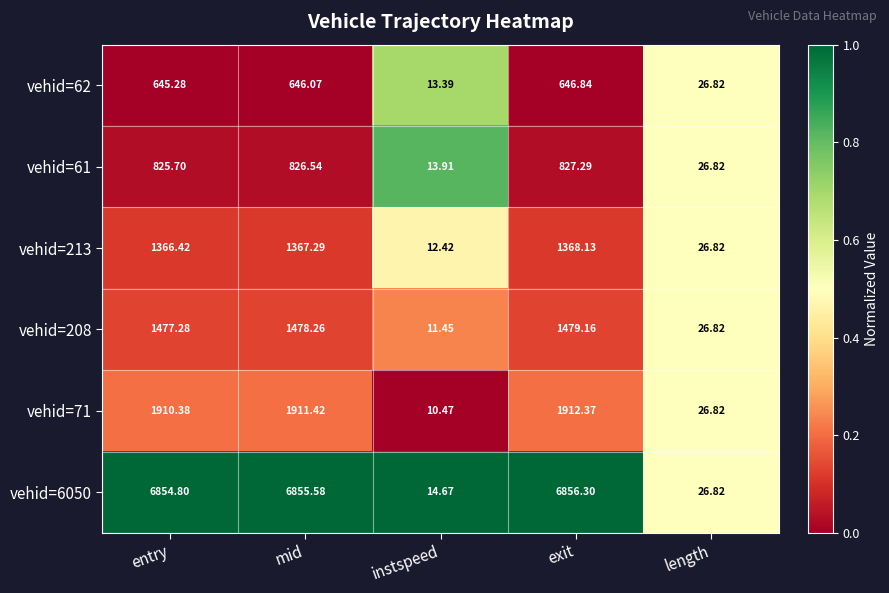

List the series in order of their peak value, lowest first.

vehid=62, vehid=61, vehid=213, vehid=208, vehid=71, vehid=6050